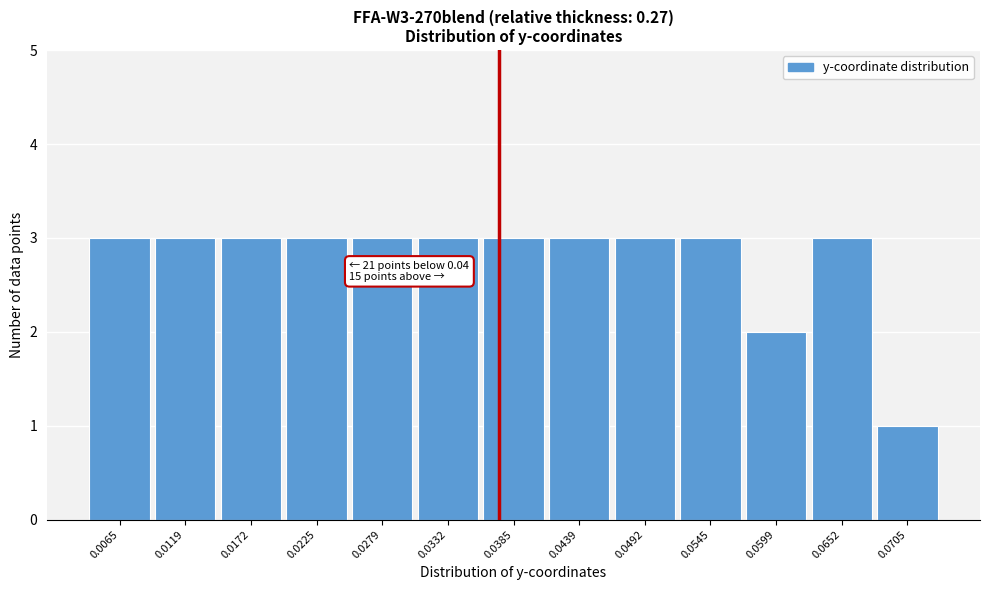

Reading right to left, list all the values displayed in this chart.

1	3	2	3	3	3	3	3	3	3	3	3	3